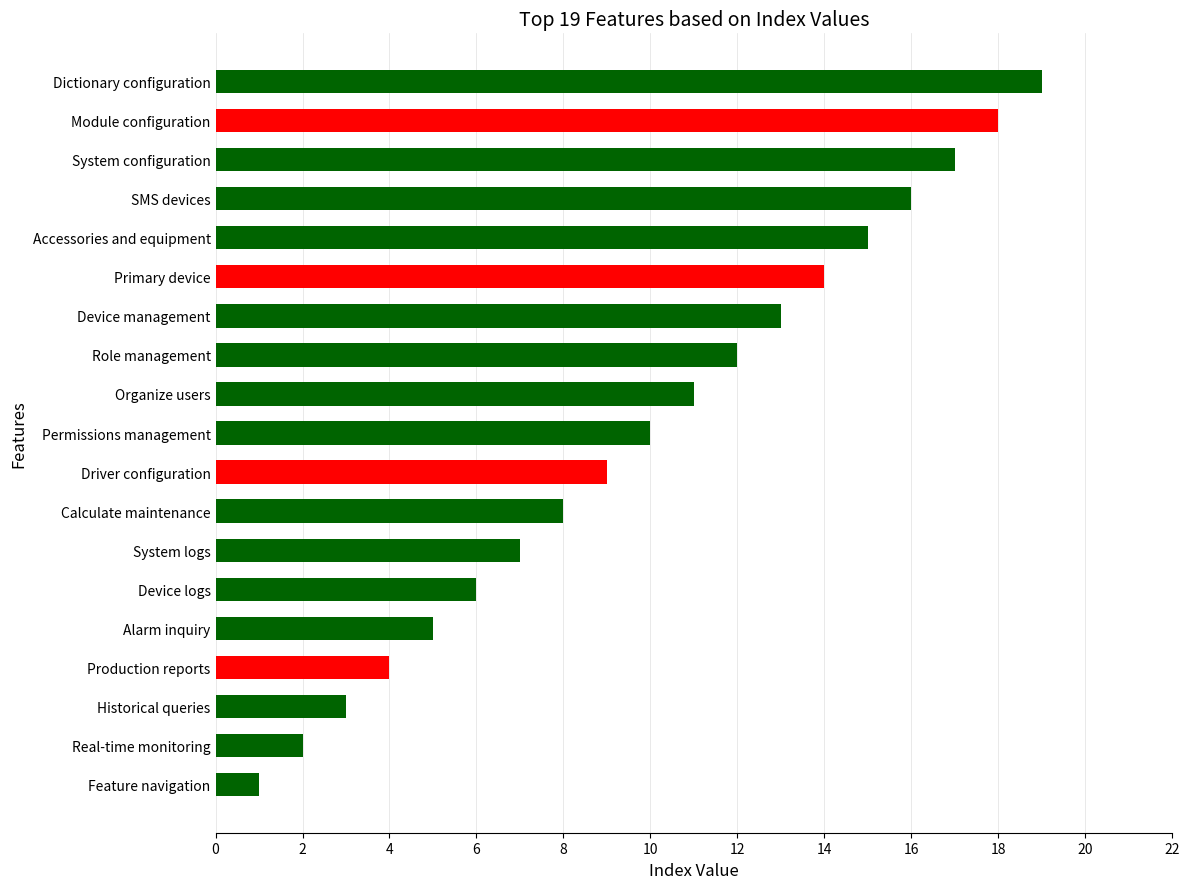

True or false: the data shows 5 at System configuration.

False